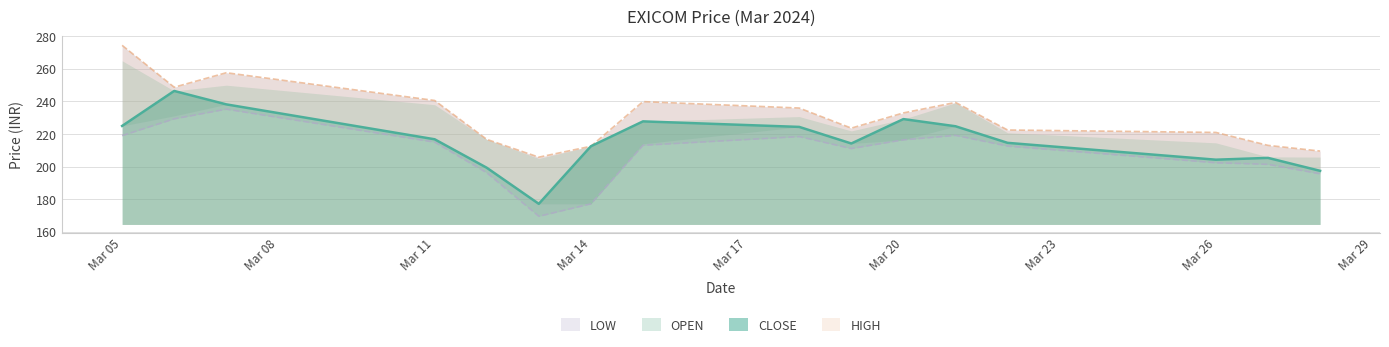

What is the lowest value of the LOW series?

169.4